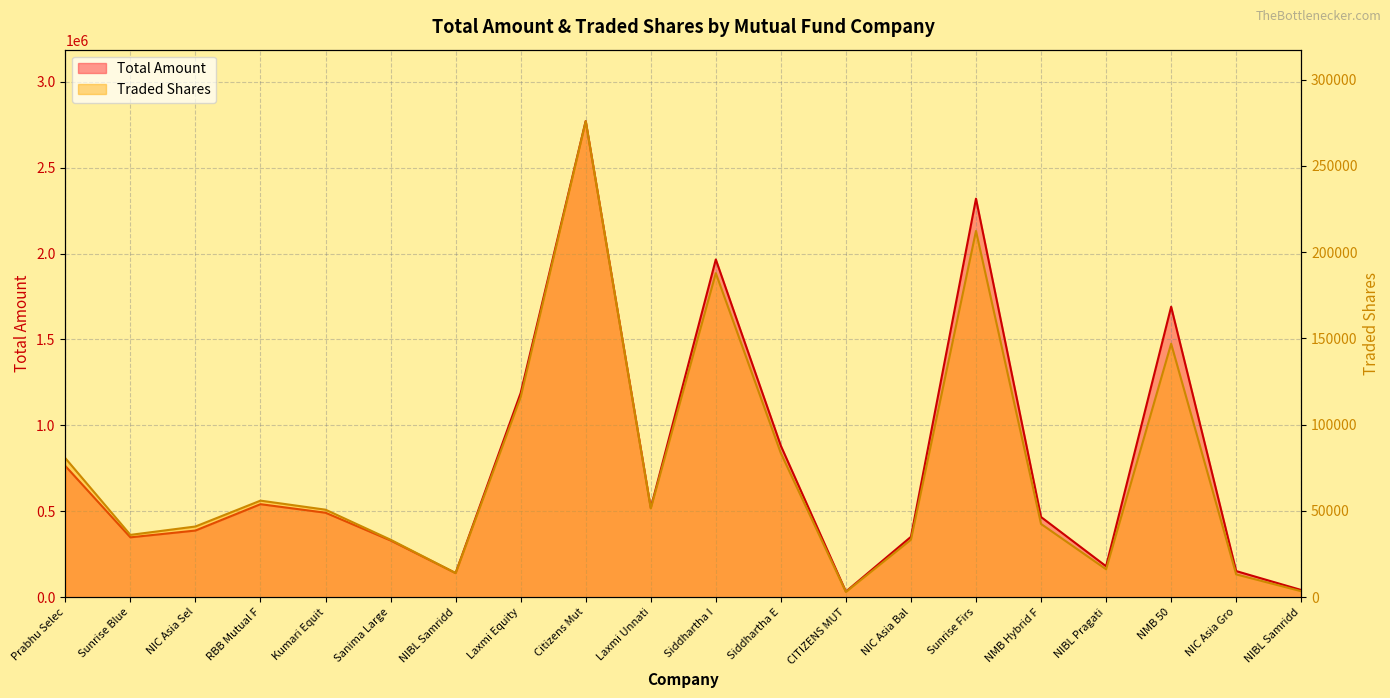

At which label does Total Amount first exceed 491847?

Prabhu Selec